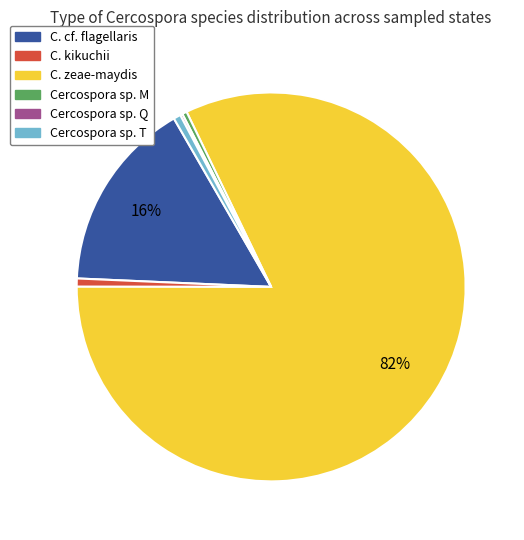

Between Cercospora sp. M and C. zeae-maydis, which is larger?

C. zeae-maydis